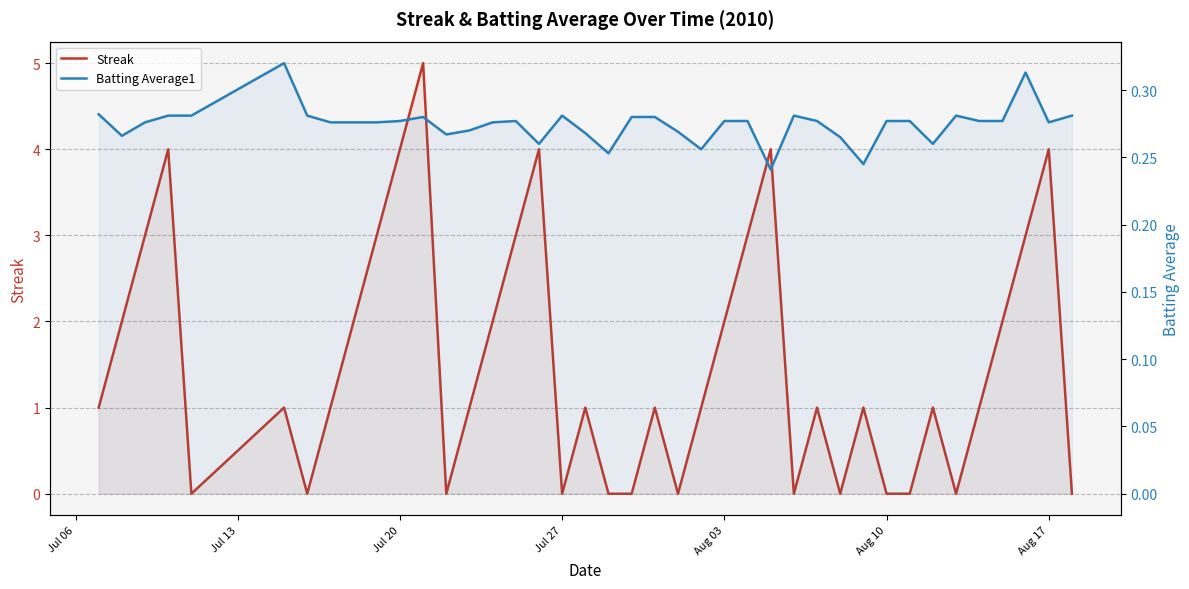

How many lines are shown in the chart?

2